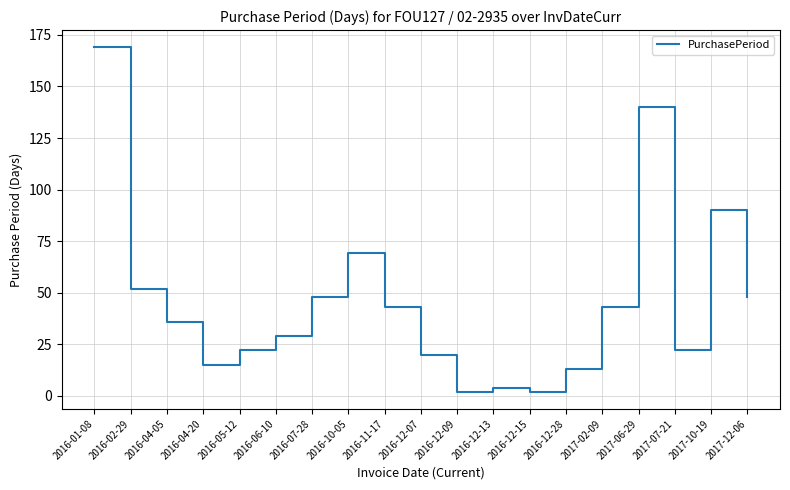

Which has a higher value, 2016-04-20 or 2017-02-09?

2017-02-09